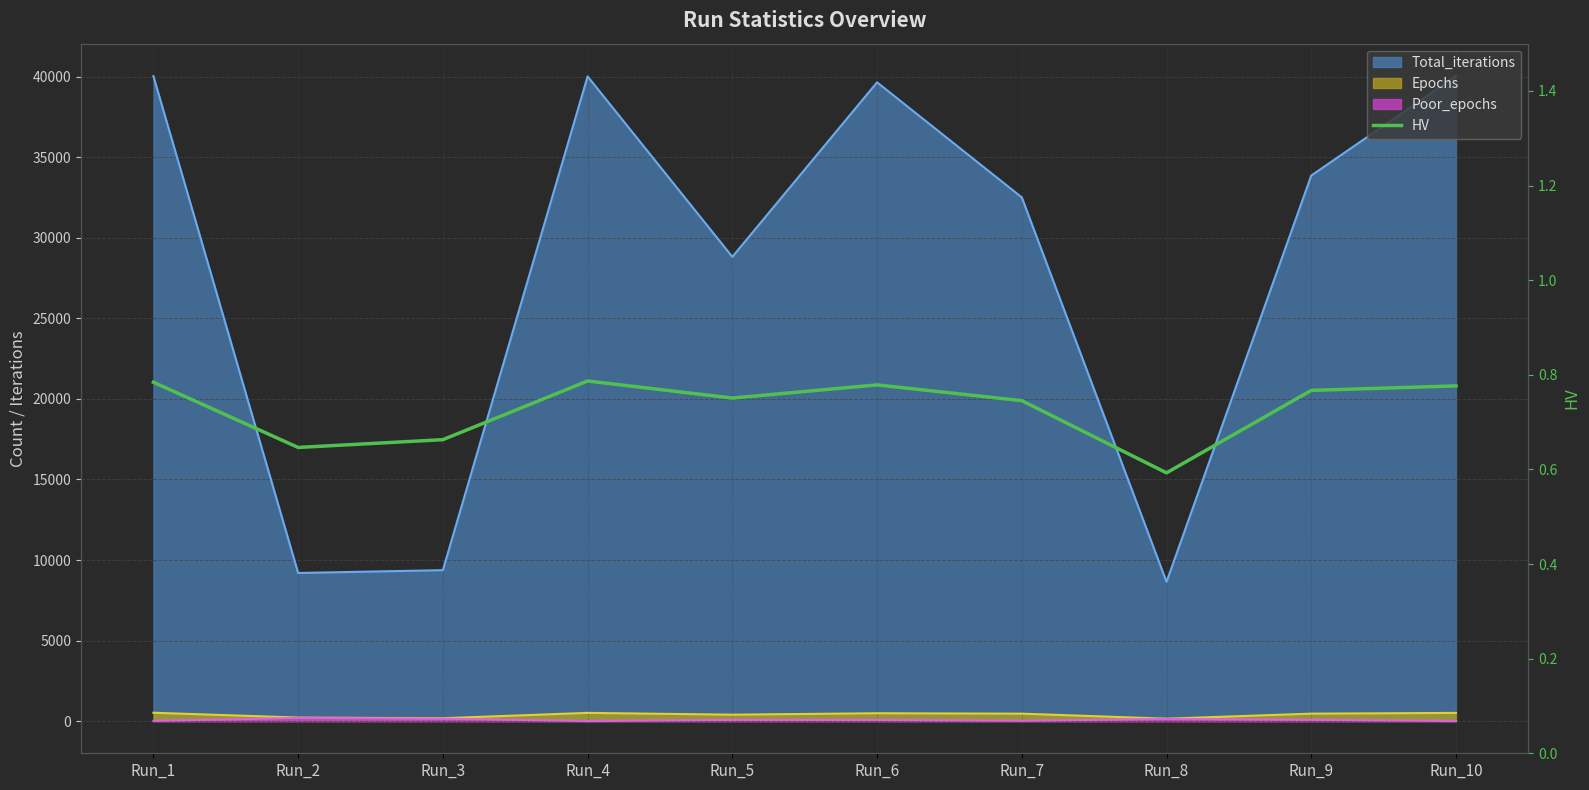

How many interior local valleys (lower than both neighbors) does the data have?

3